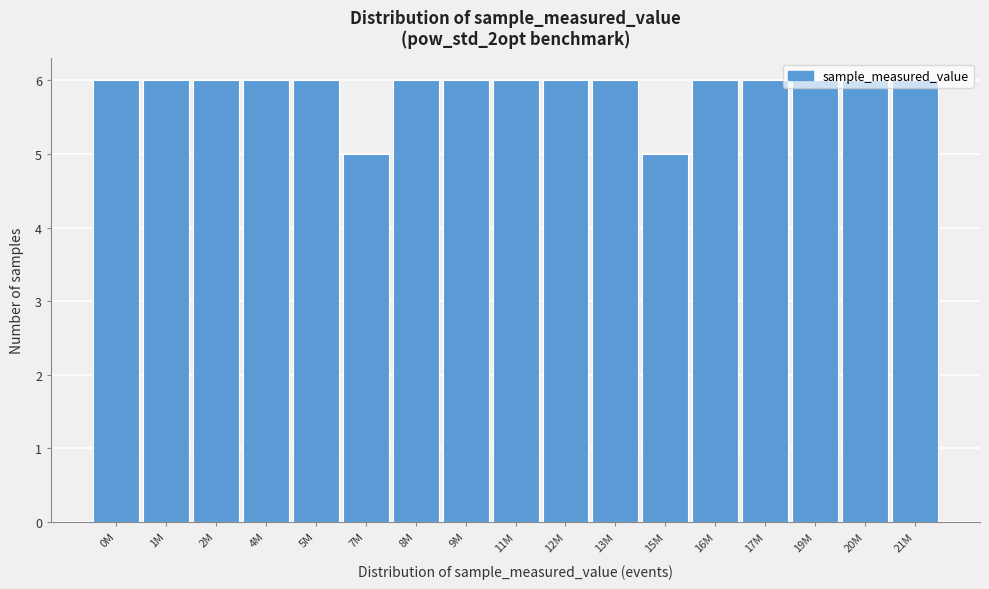

The value at 1M is 8. True or false?

False